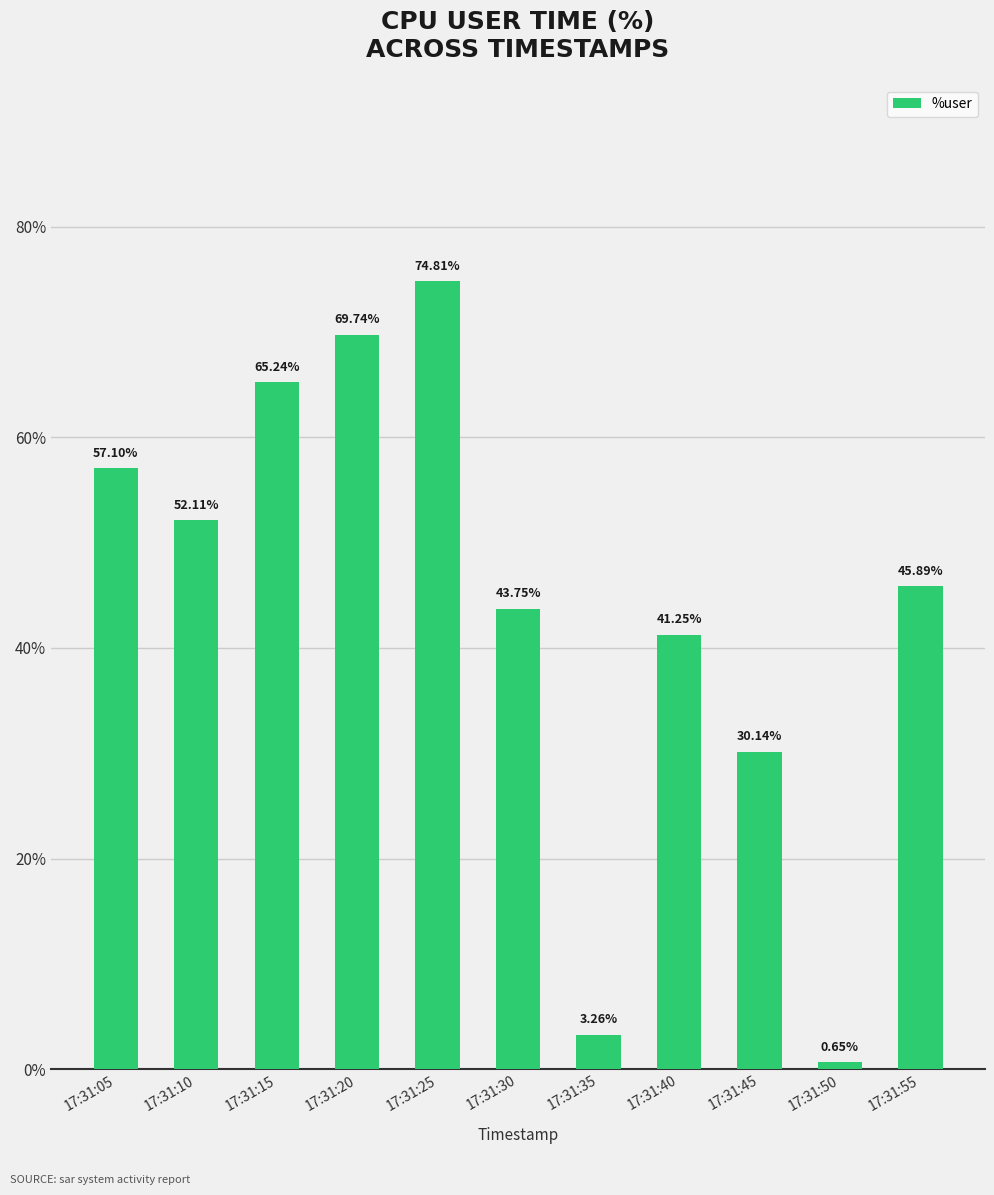

True or false: the data shows 66.0 at 17:31:55.

False